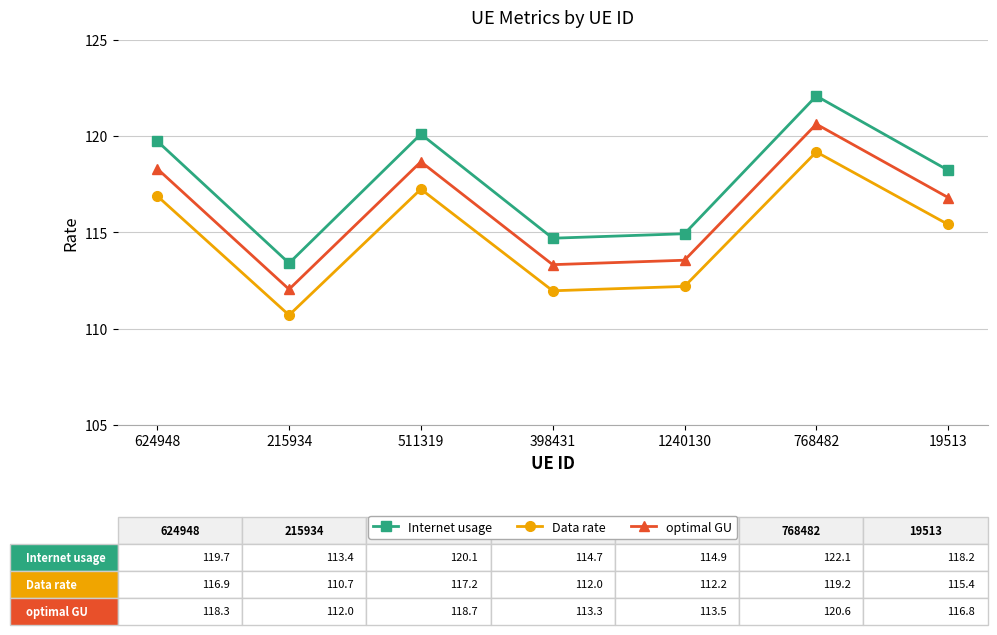

Which series has the largest total across all categories?

Internet usage